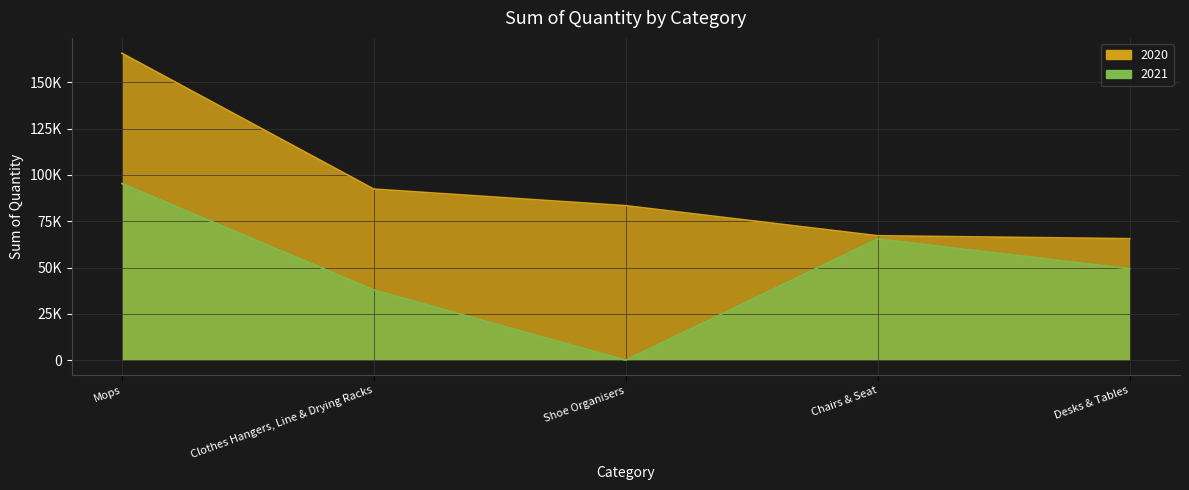

Which series changed the most between Clothes Hangers, Line & Drying Racks and Chairs & Seat?

2021